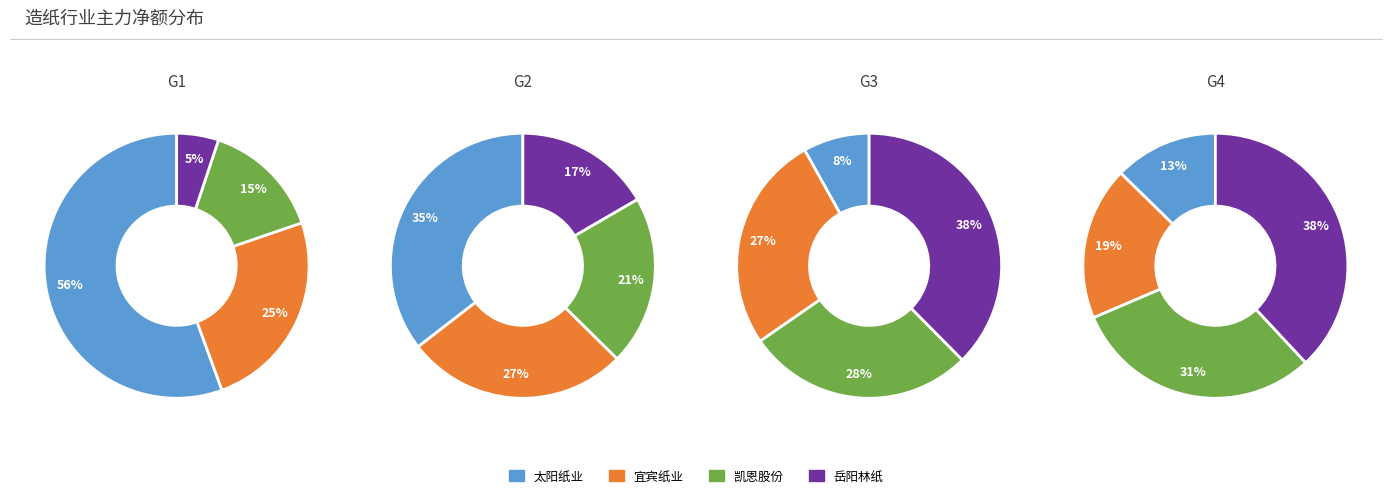

Is it true that 太阳纸业 is 8% of the pie?

True